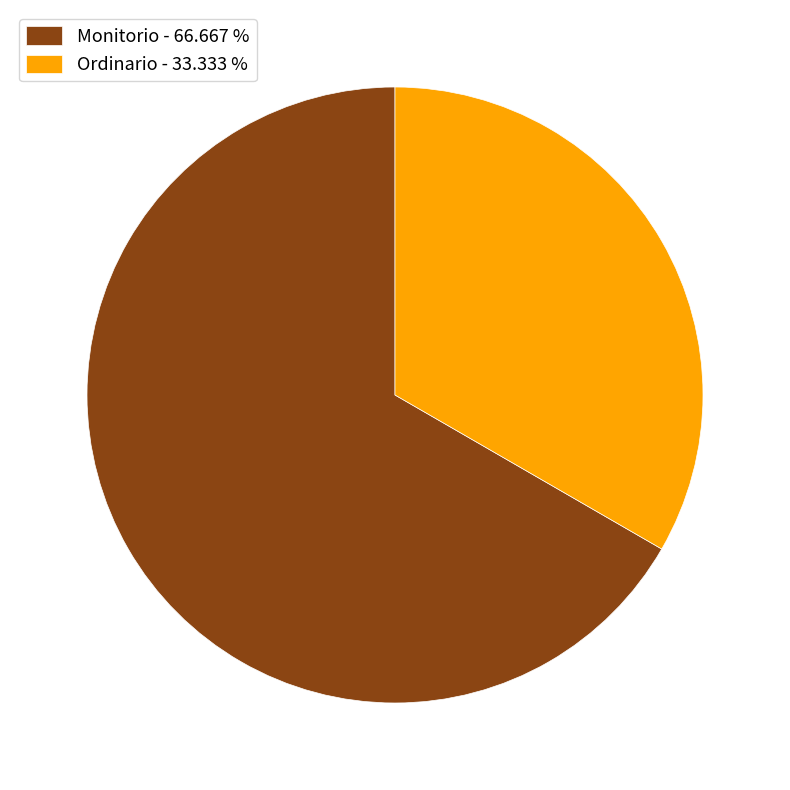

Which has a higher value, Ordinario or Monitorio?

Monitorio